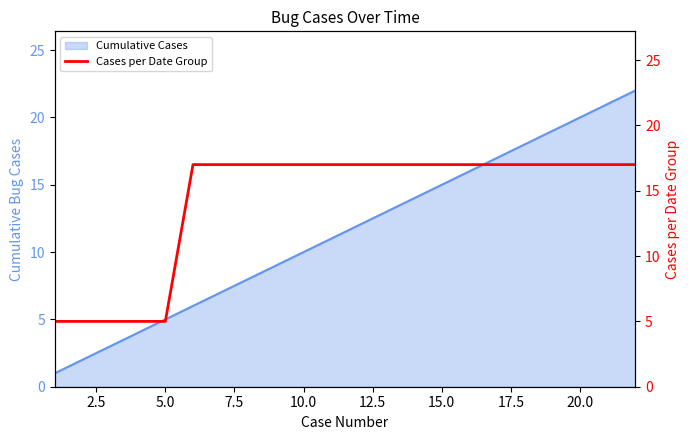

True or false: the data shows 8 at 5.0.

False